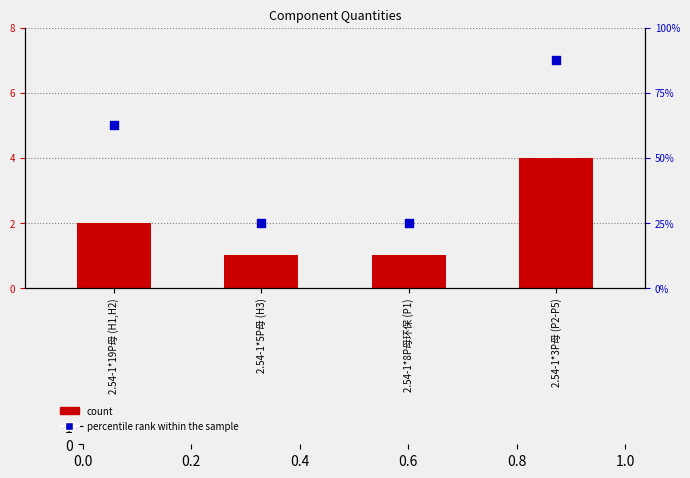

What is the total value across all series at 2.54-1*19P母 (H1,H2)?

64.5